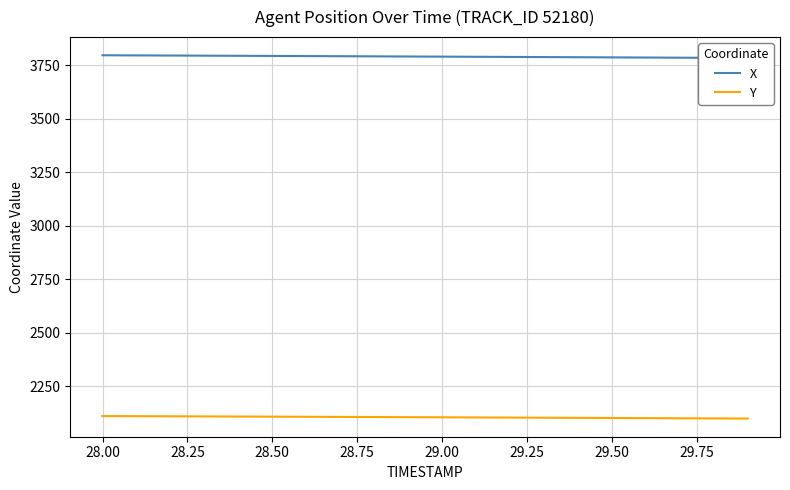

List the series in order of their overall mean, lowest first.

Y, X